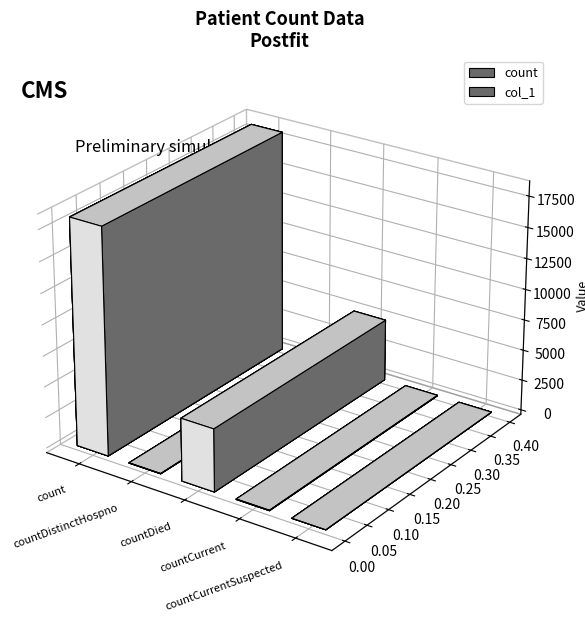

List the labels in order of value, largest first.

count, countDied, countCurrent, countDistinctHospno, countCurrentSuspected